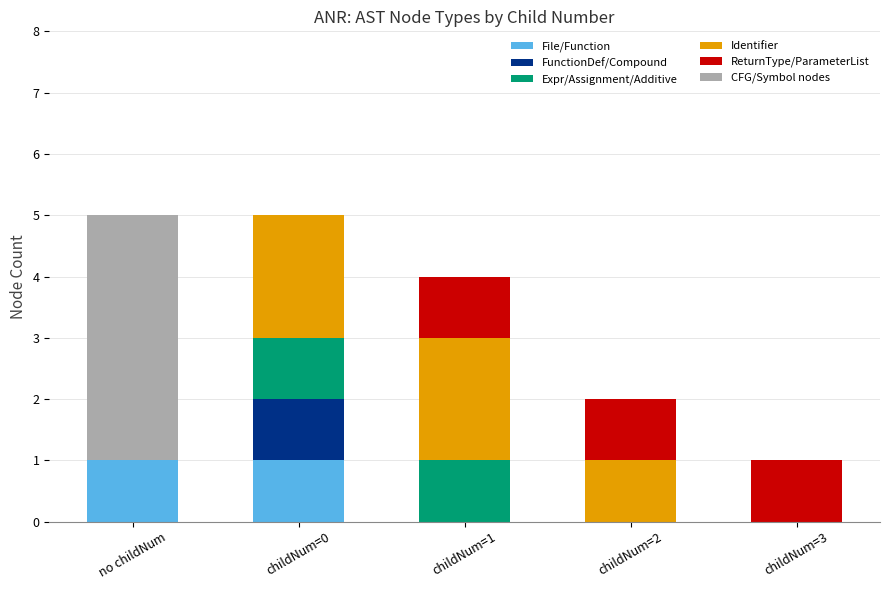

Reading left to right, transcribe the values for File/Function.

no childNum=1	childNum=0=1	childNum=1=0	childNum=2=0	childNum=3=0